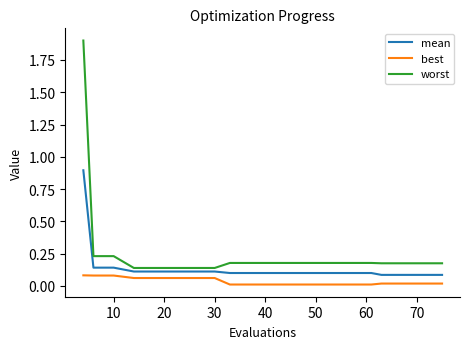

Rank the series by their average value, from lowest to highest.

best, mean, worst